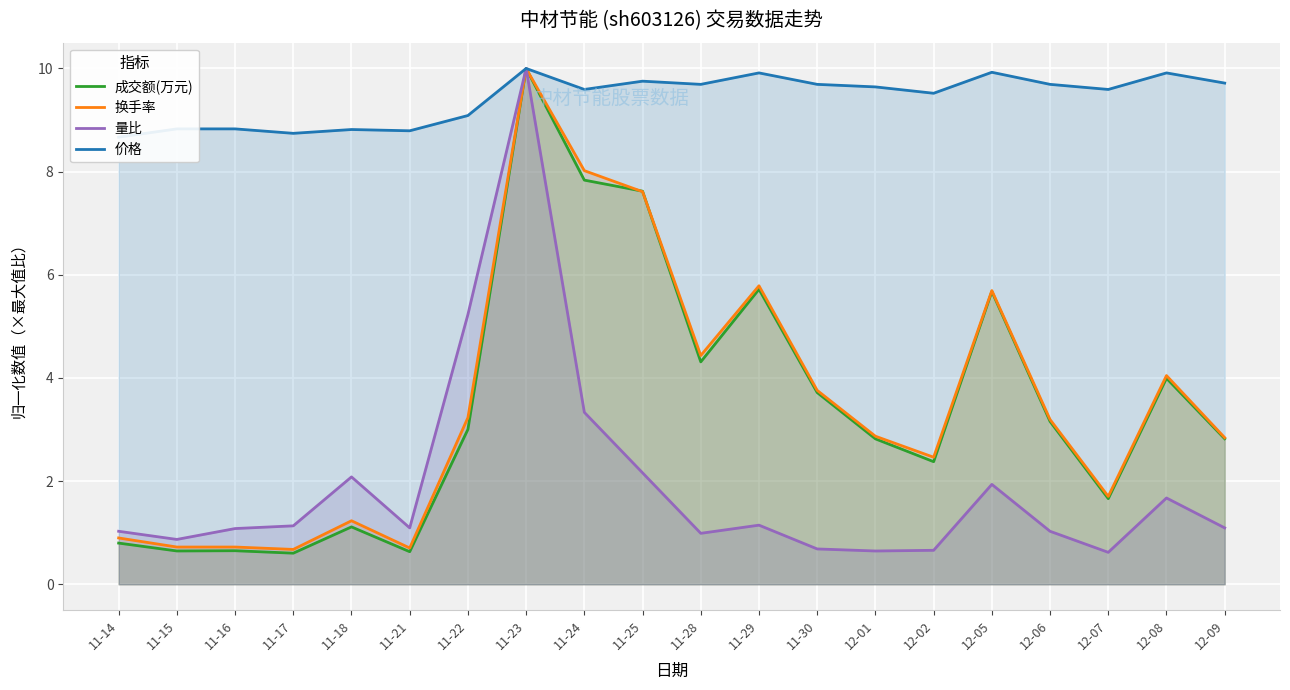

What are all the series names shown in the legend?

成交额(万元), 换手率, 量比, 价格